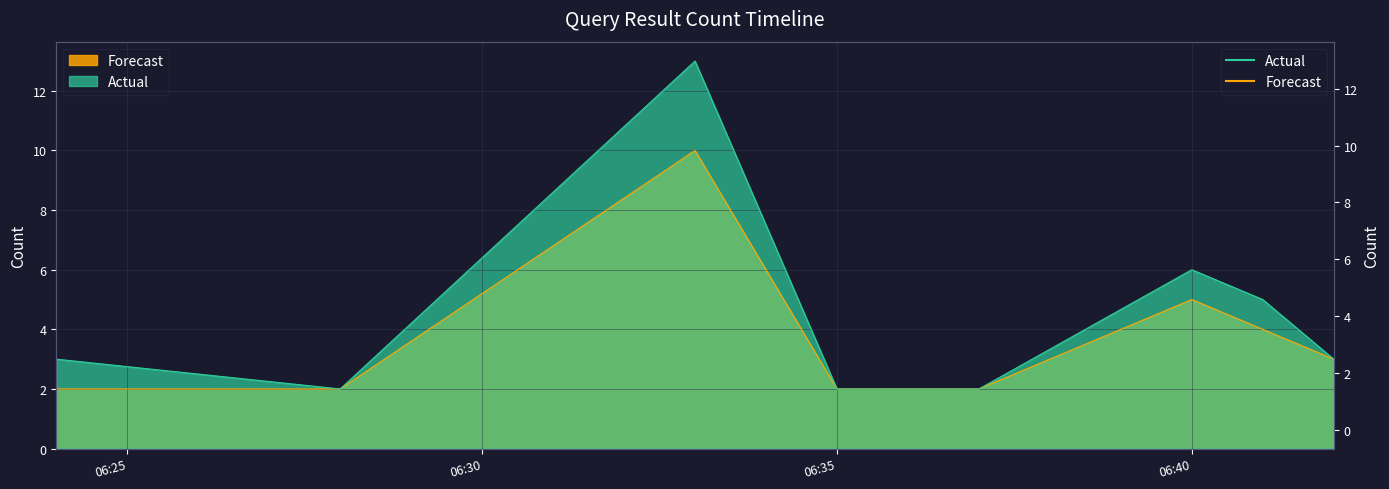

What position from the left is 2019-03-08 06:37:00?

5